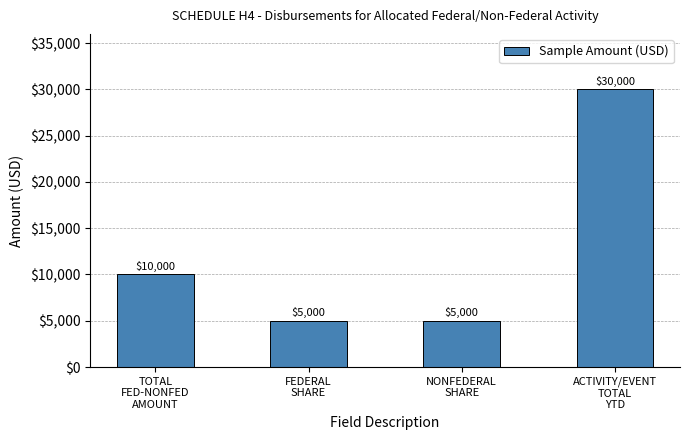

What is the sum of the values at NONFEDERAL
SHARE and TOTAL
FED-NONFED
AMOUNT?

15000